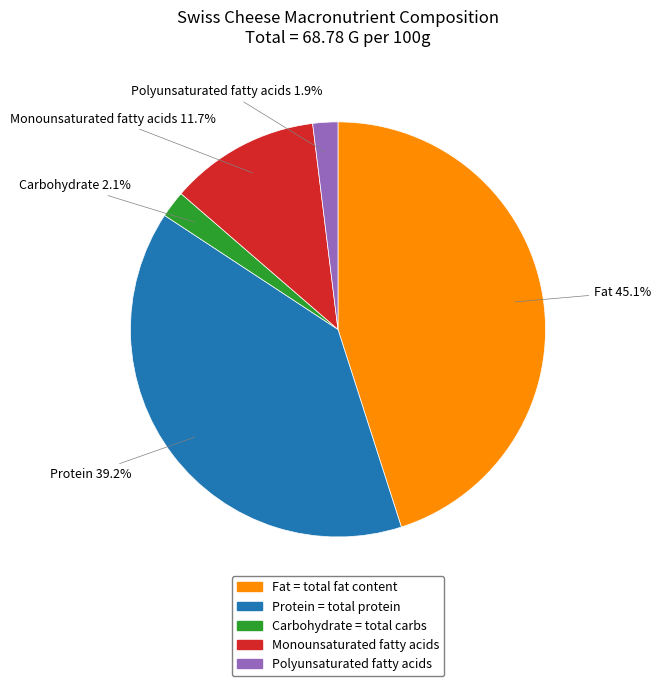

Does any single category account for the majority?

No